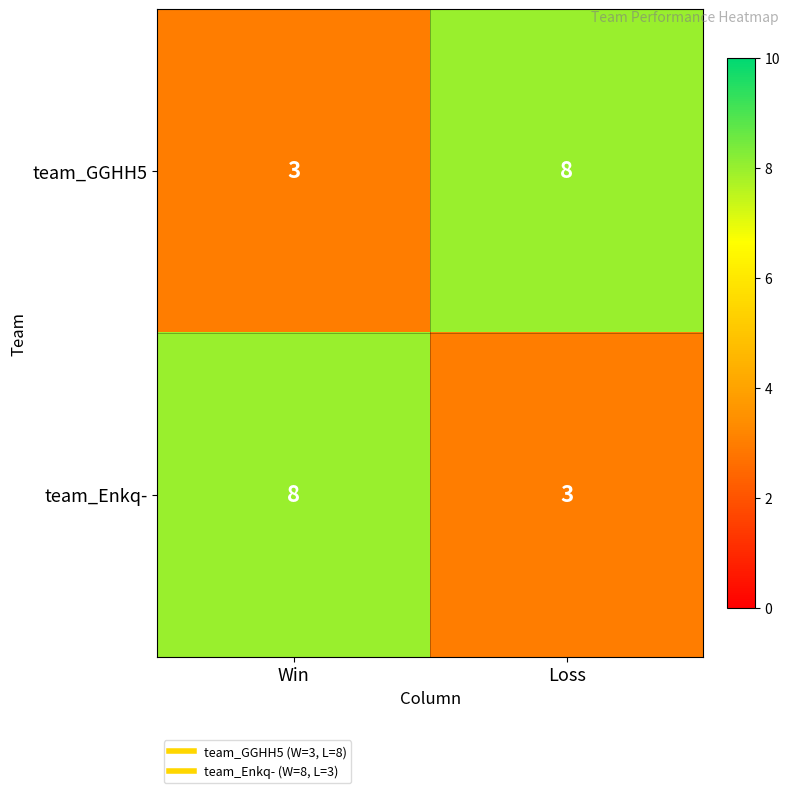

What is the total value across all series at Win?

11